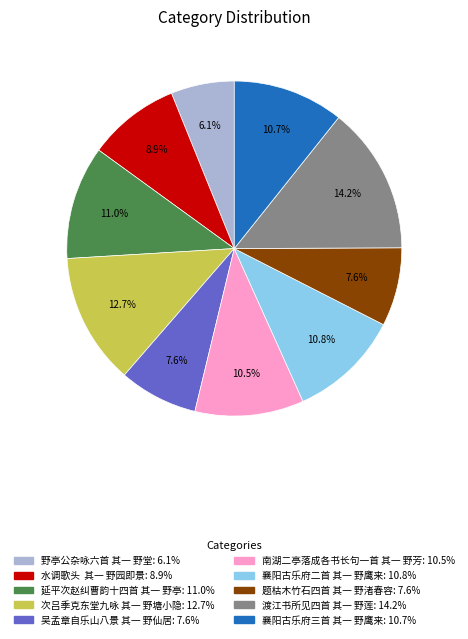

Approximately how many times larger is the value at 题枯木竹石四首 其一 野渚春容 compared to 襄阳古乐府二首 其一 野鹰来?

0.7